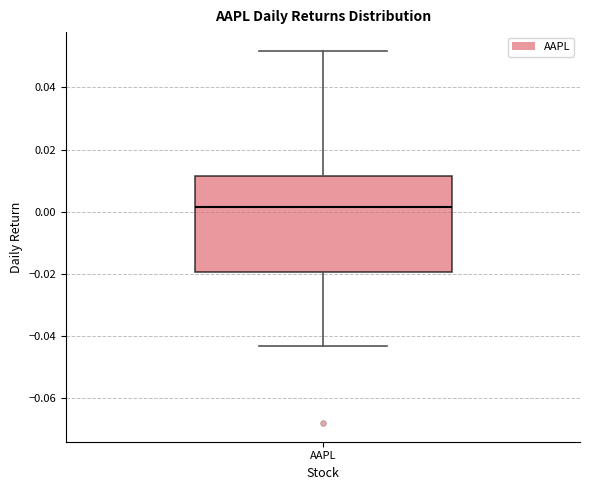

Transcribe this box plot: give where the median line is, the range the box spans, and where the two whiskers end, as read against the y-axis. The values are not printed on the chart, so give them approximately, as read against the axis.

median 0.002, box -0.020 to 0.012, whiskers -0.044 to 0.052